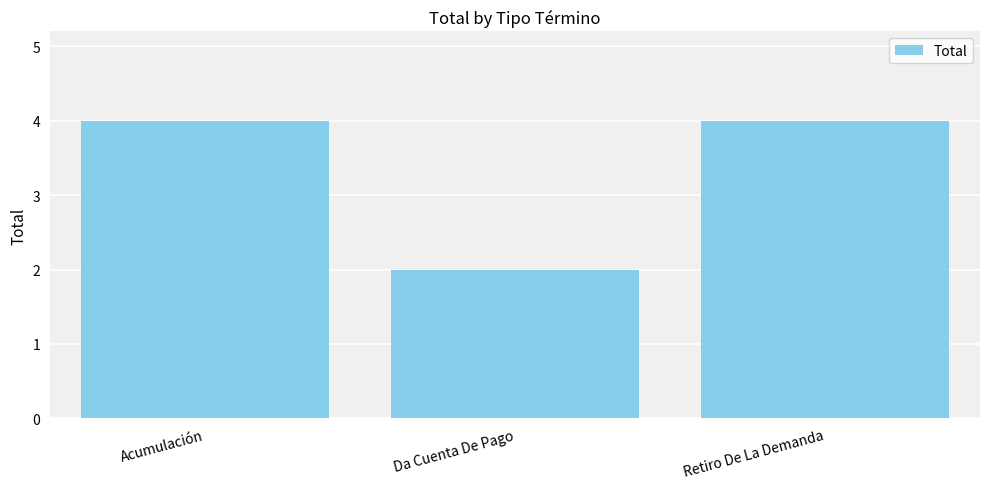

Approximately how many times larger is the value at Acumulación compared to Retiro De La Demanda?

1.0